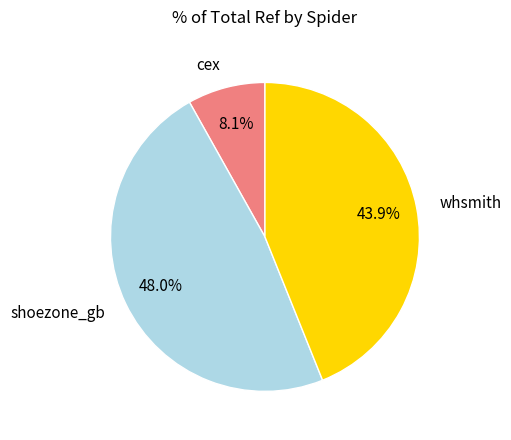

Is the sum of cex and shoezone_gb greater than half?

Yes